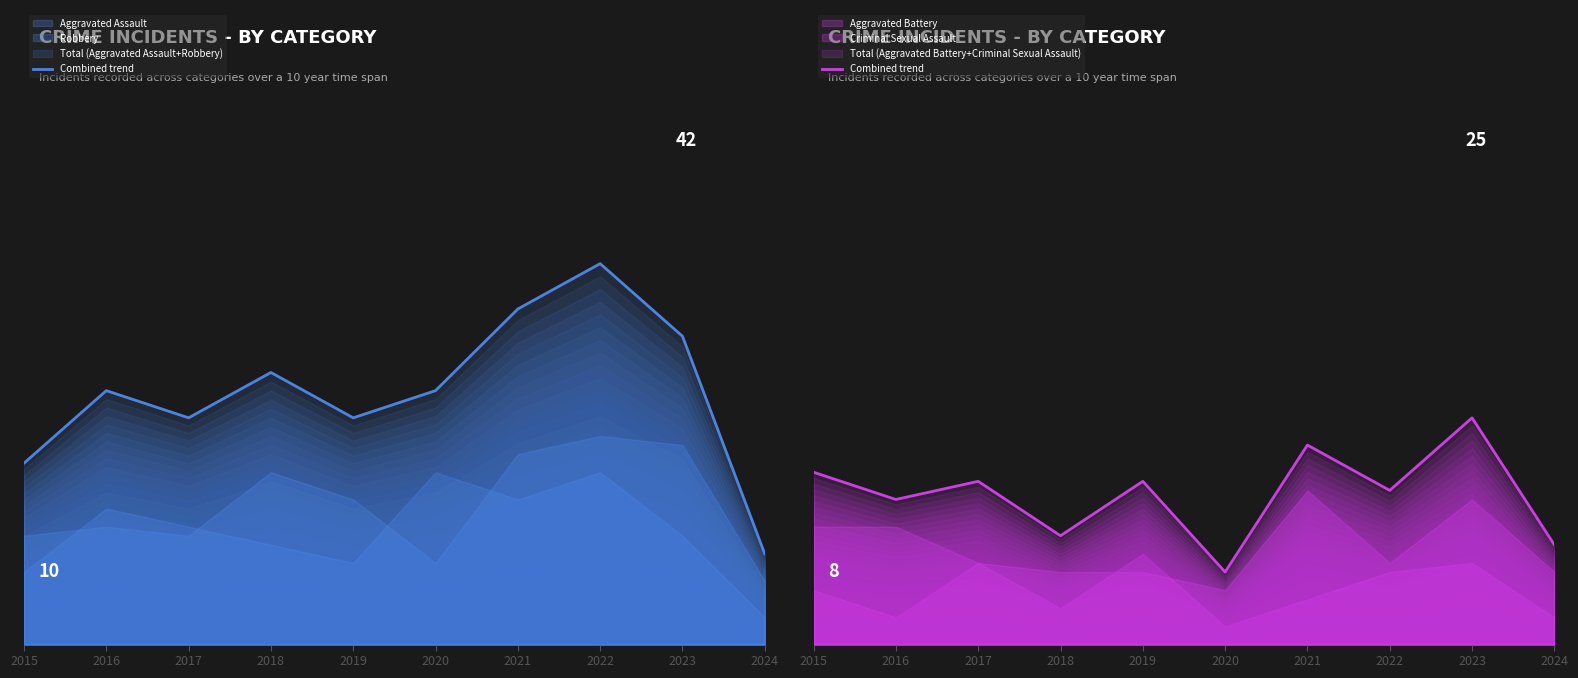

Where does the data first go above 18?

2015